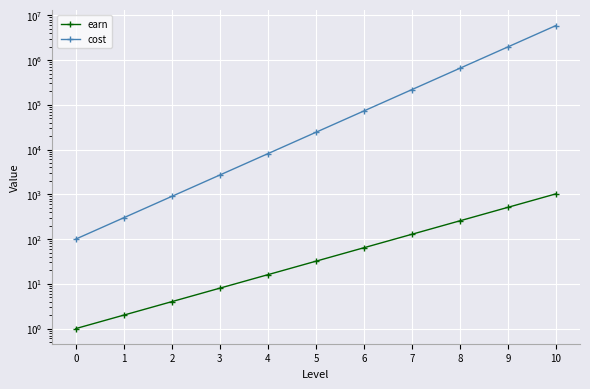

What is the value of the cost point at the 1st from the left?

100